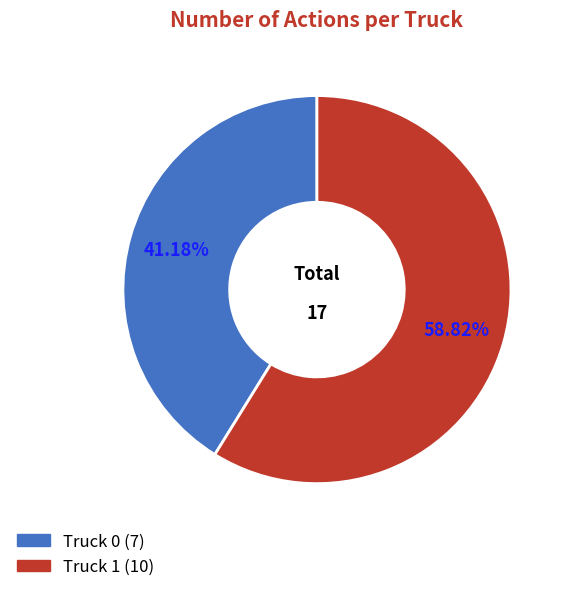

Count the number of slices in the pie.

2